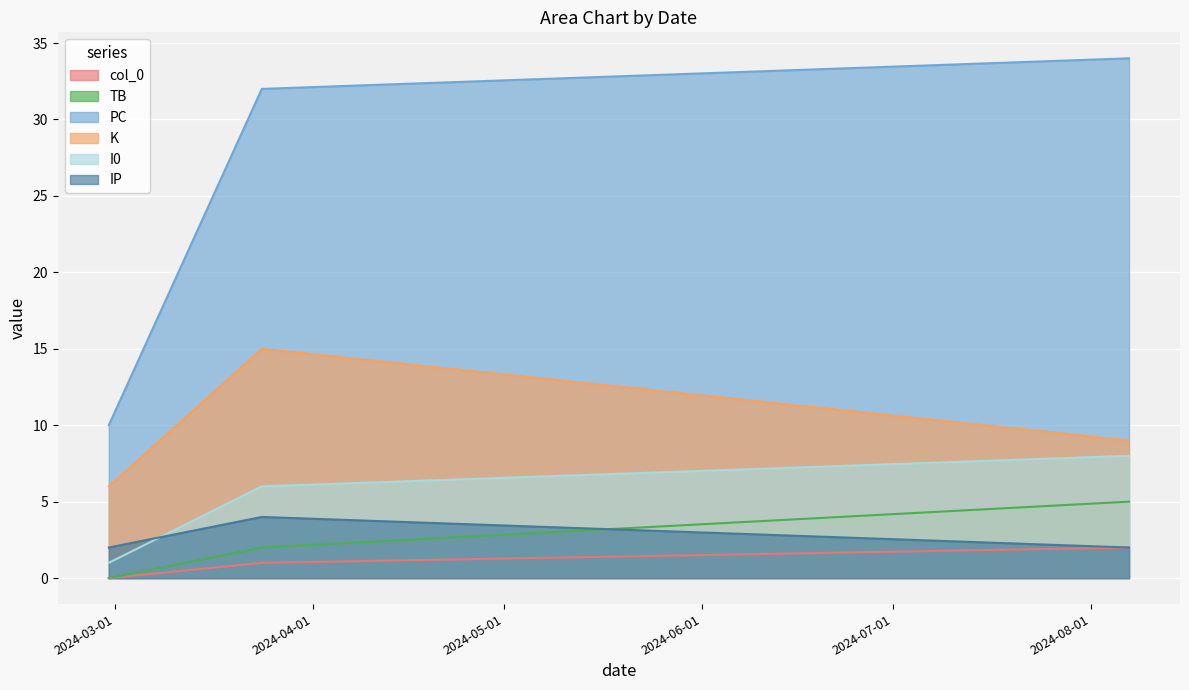

What is the sum of the IP values at 2024-03-24 and 2024-02-29?

6